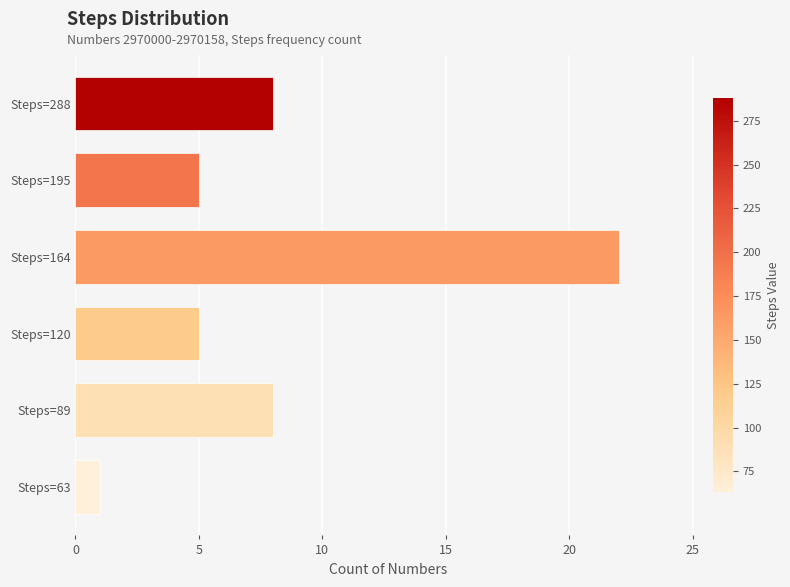

What is the difference between the maximum and minimum values?

21